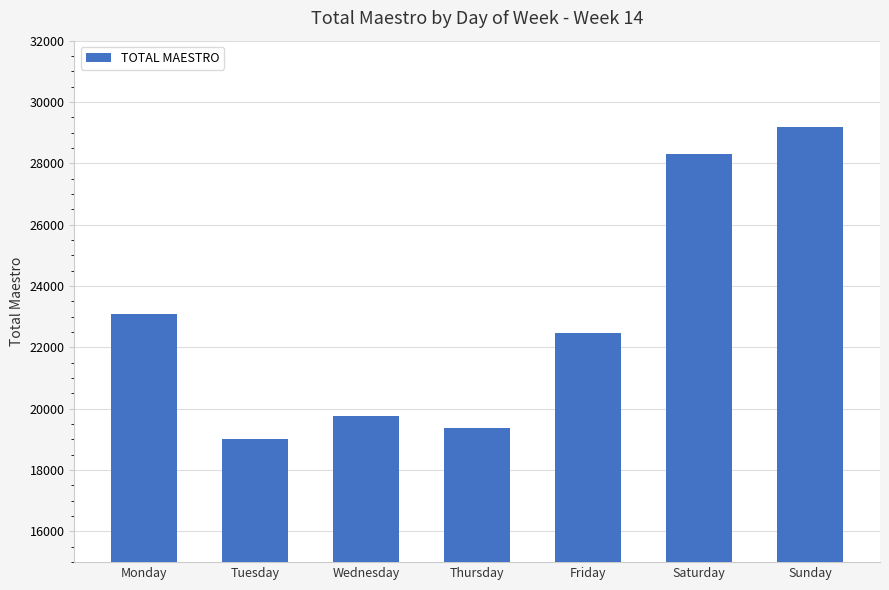

What is the change in value from Saturday to Sunday?

+888.9